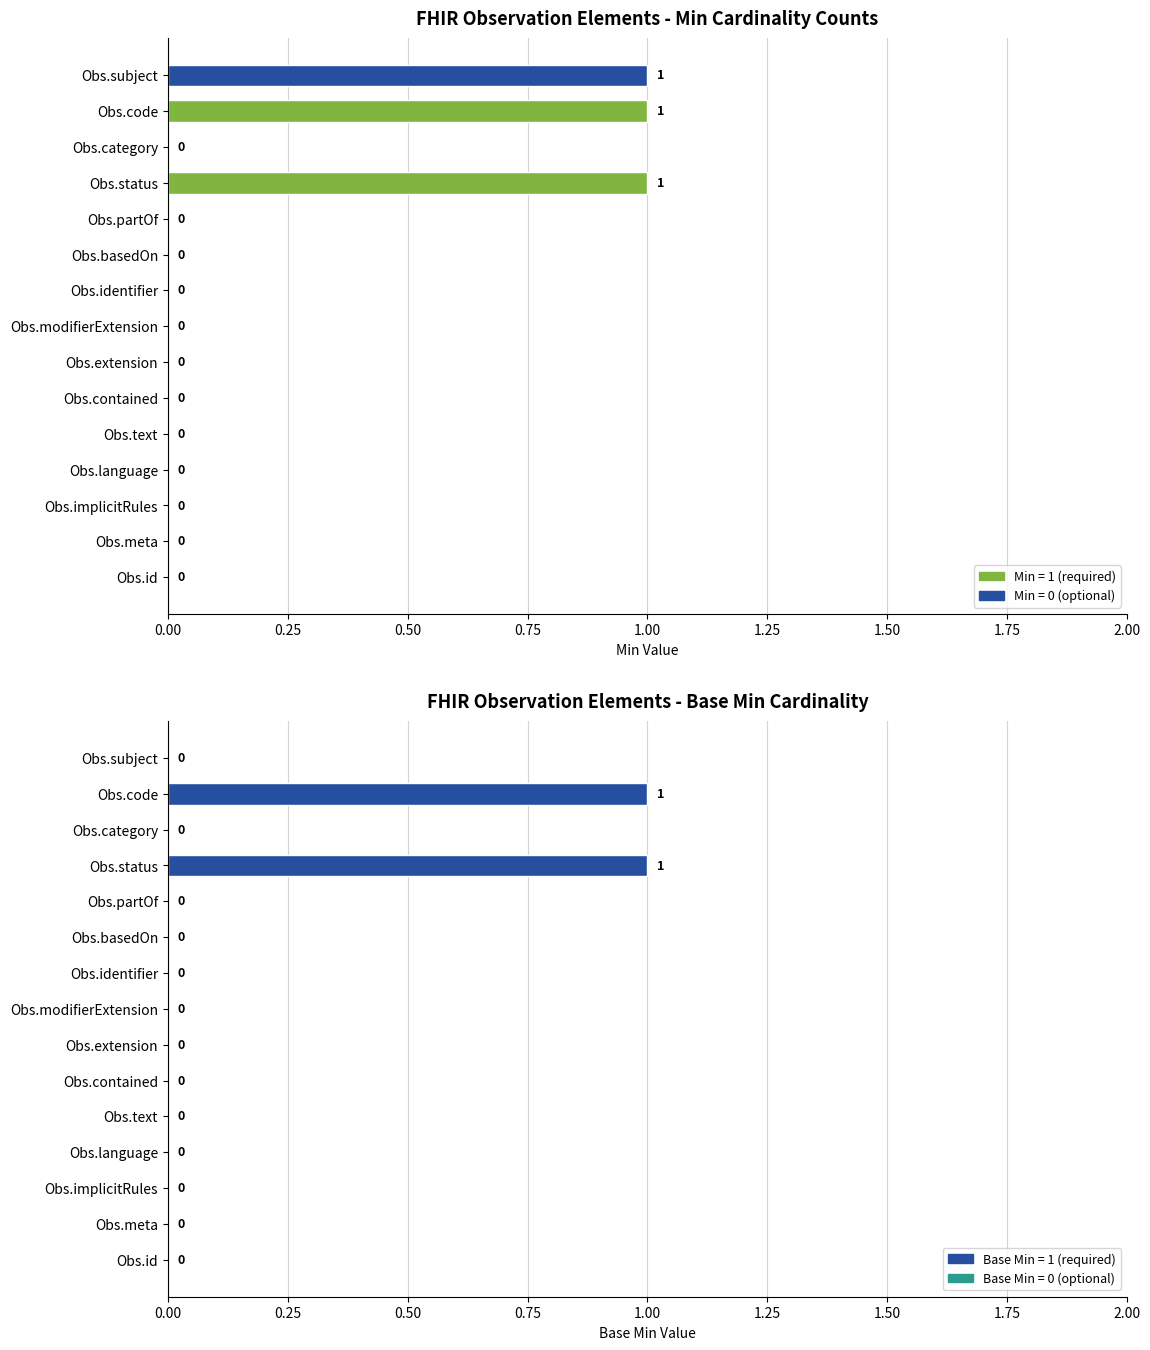

Which category has the lowest value in the Base Min series?

Obs.id